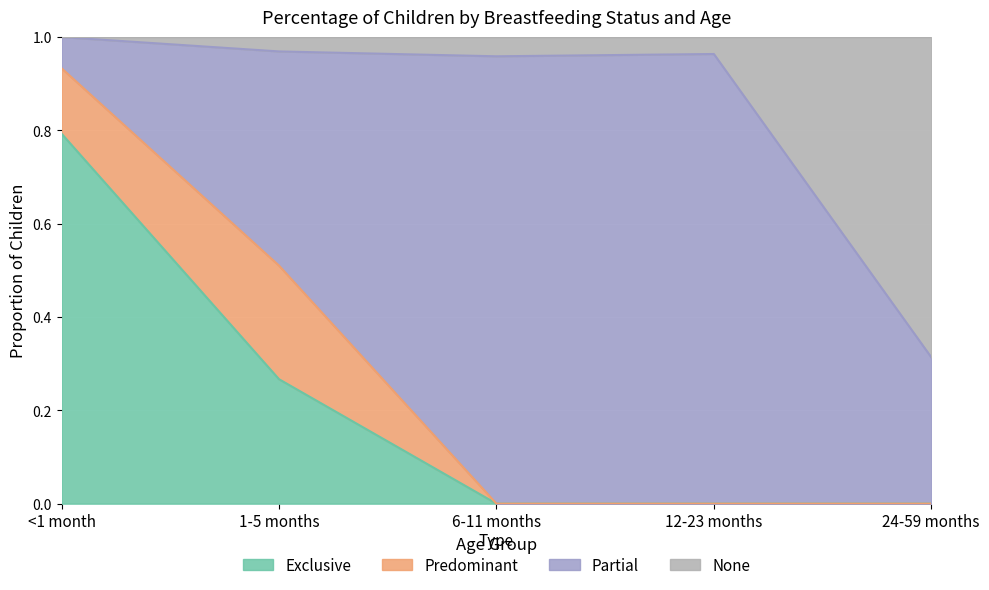

What is the sum of all Exclusive values?

1.1